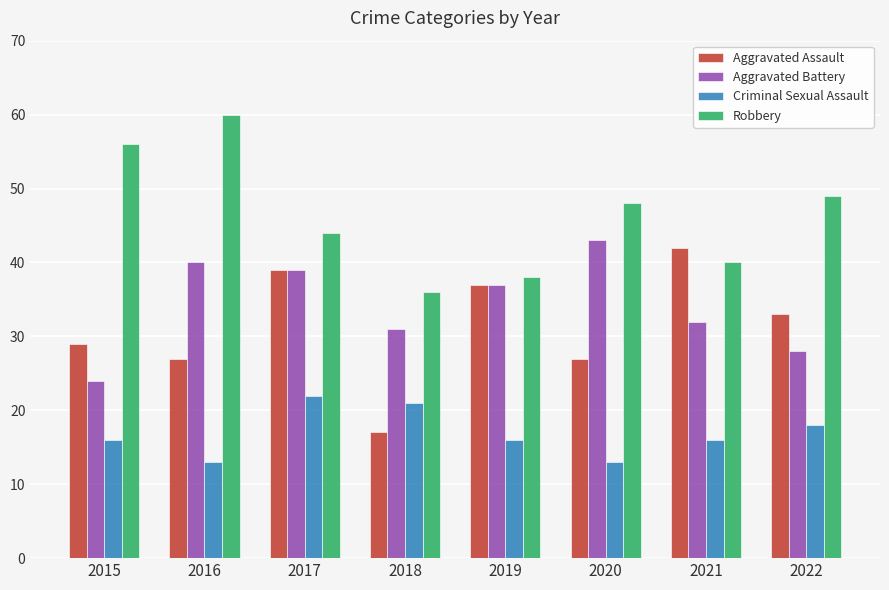

Reading right to left, transcribe all the data shown in this chart.

Aggravated Assault: 33	42	27	37	17	39	27	29
Aggravated Battery: 28	32	43	37	31	39	40	24
Criminal Sexual Assault: 18	16	13	16	21	22	13	16
Robbery: 49	40	48	38	36	44	60	56